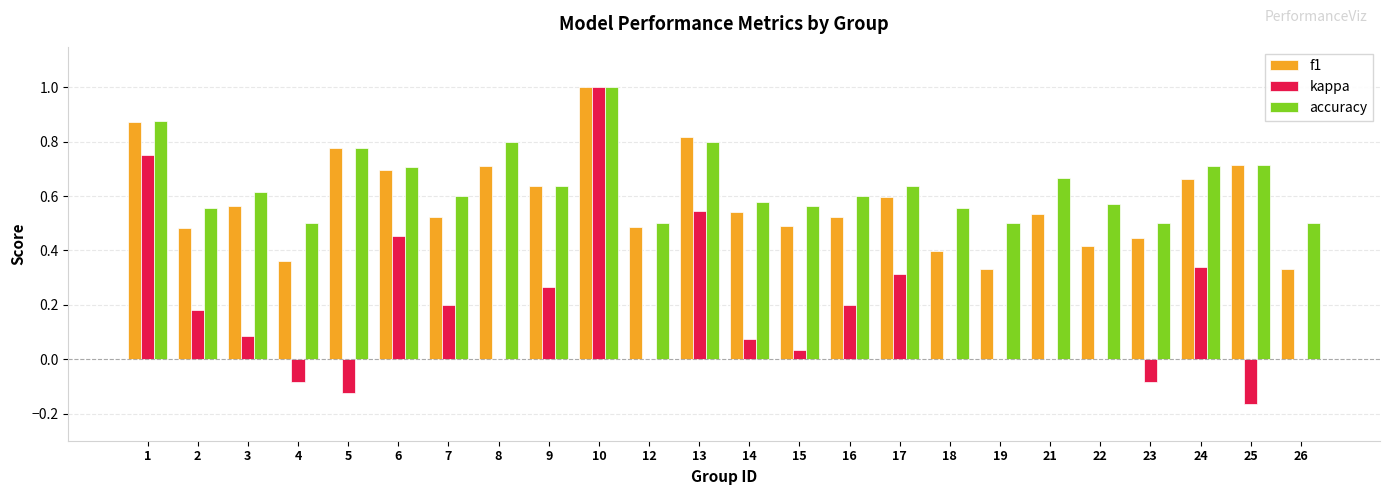

Are the bars grouped side by side (vs. stacked)?

Yes